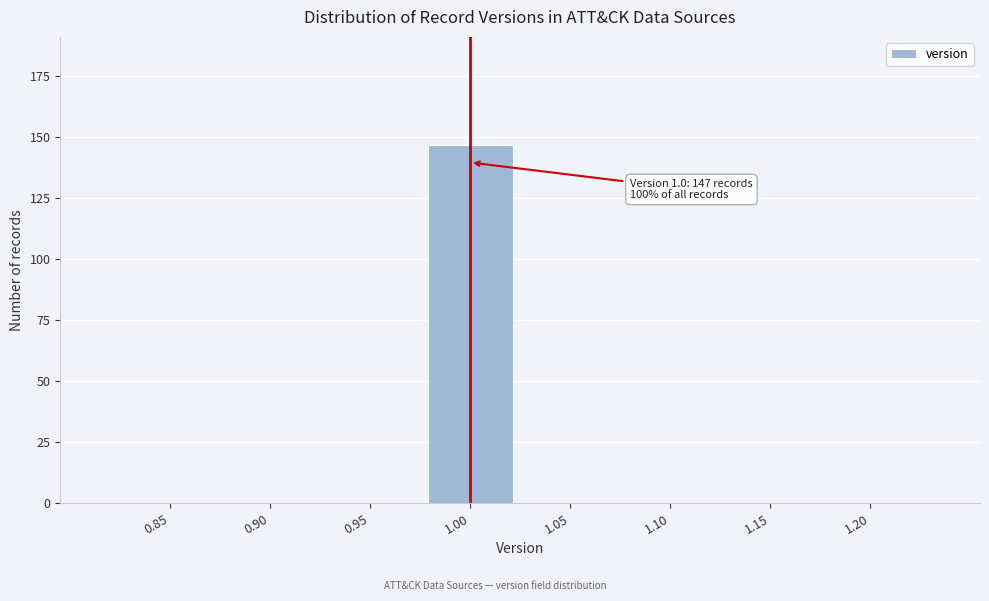

Reading right to left, what are all the values shown in this chart?

1.20=0	1.15=0	1.10=0	1.05=0	1.00=147	0.95=0	0.90=0	0.85=0